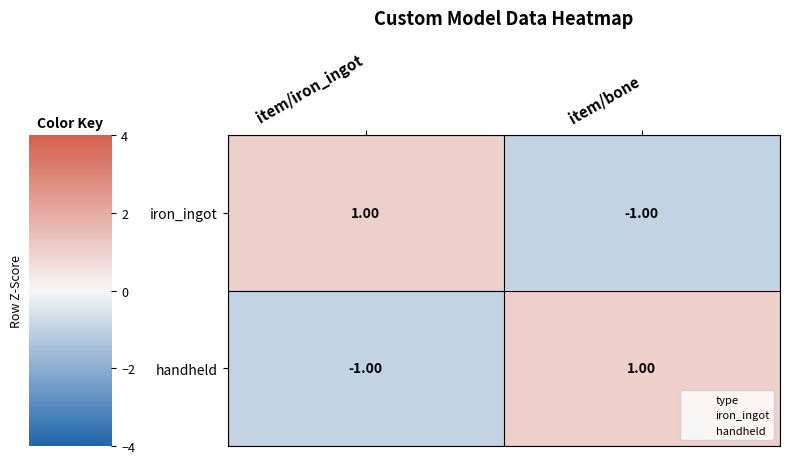

Rank the categories by handheld value from lowest to highest.

item/iron_ingot, item/bone